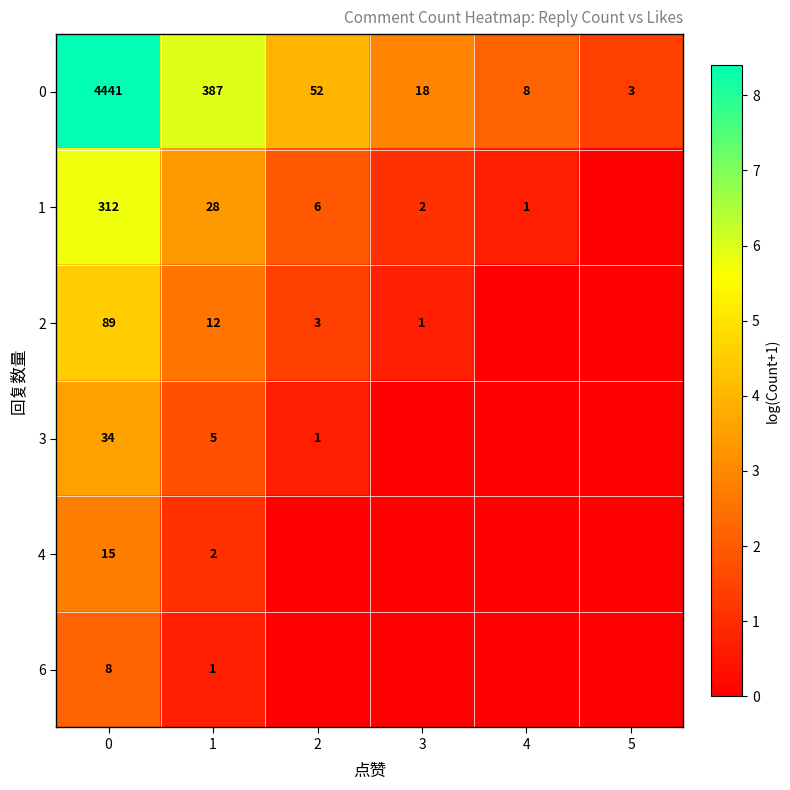

What is the difference between the 0 values at 2 and 3?

34